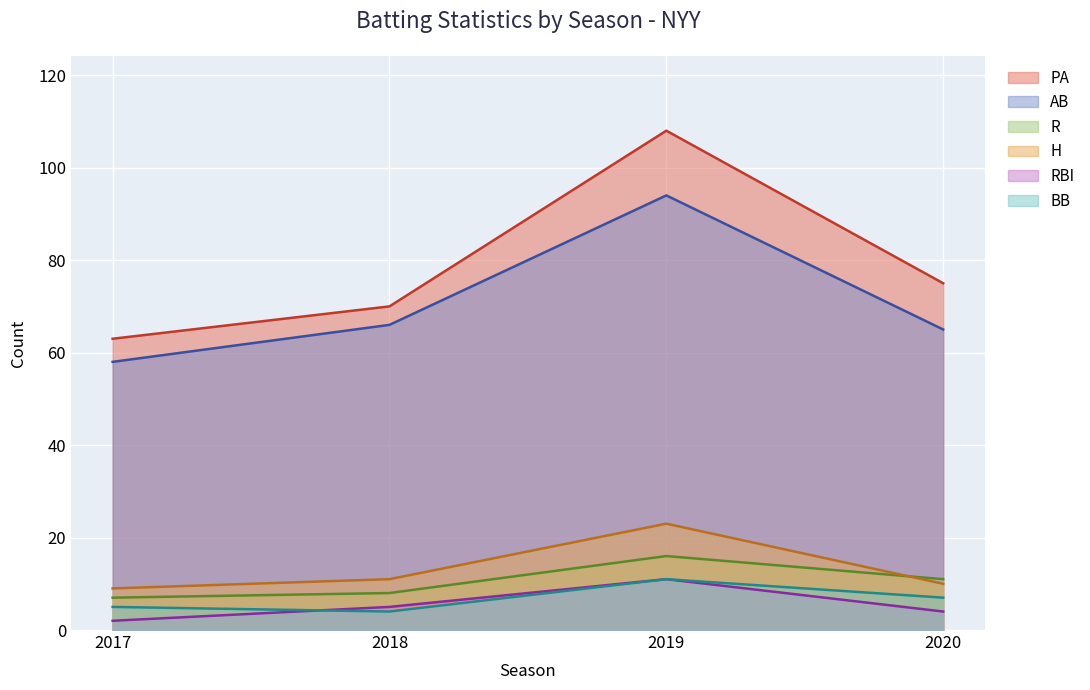

What is the minimum value shown in the chart?

2